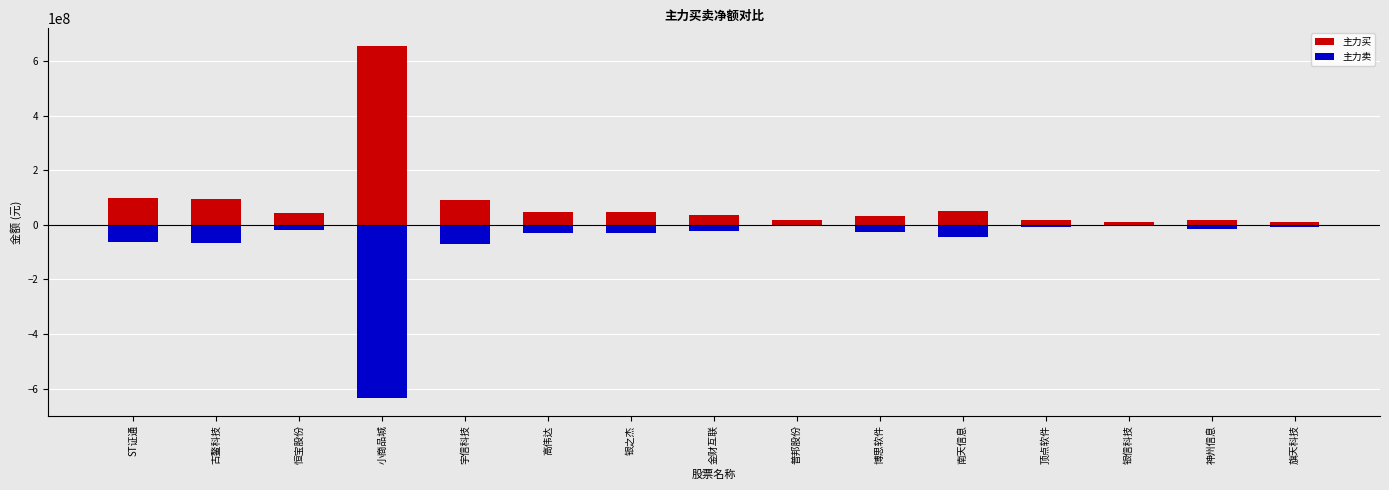

What is the sum of the 主力买 values at 顶点软件 and 普邦股份?

33134068